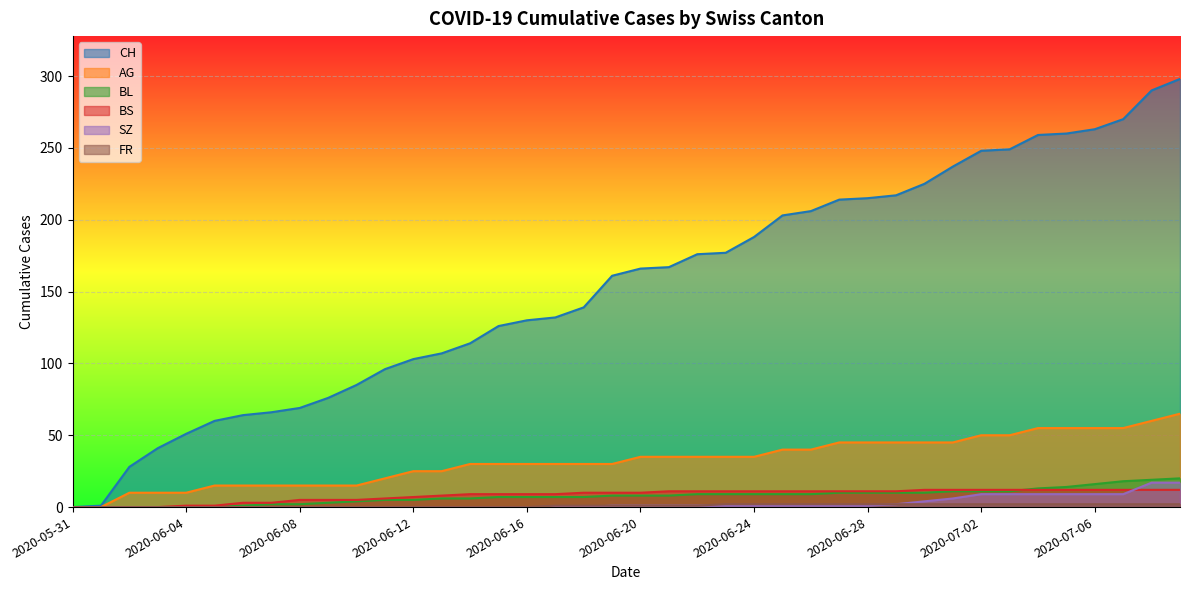

True or false: BL and FR cross at least once.

False